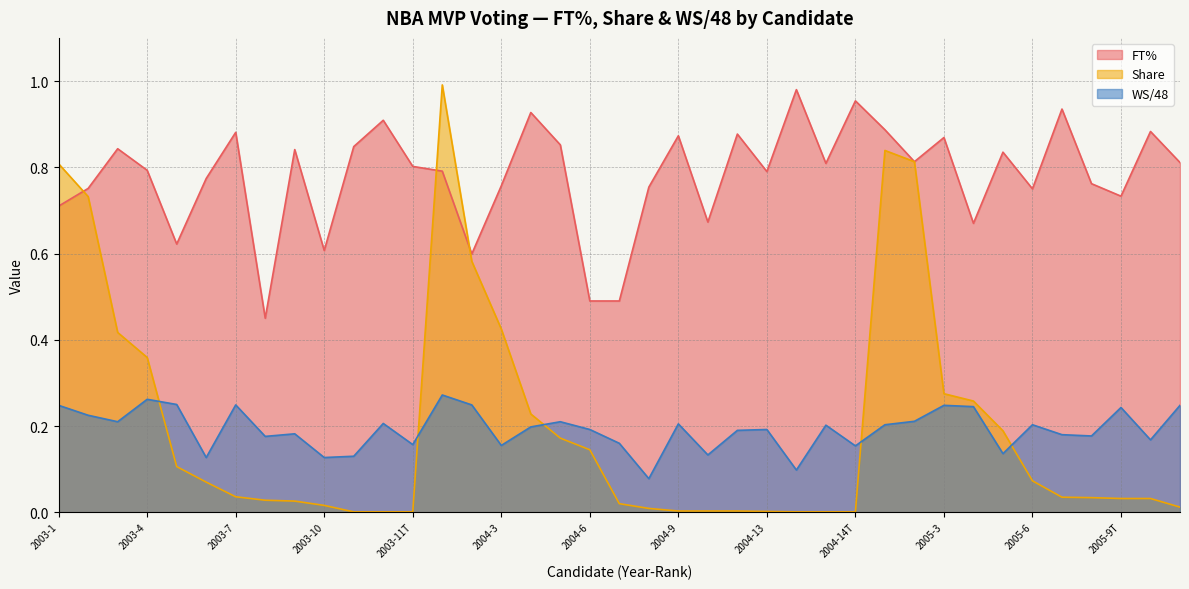

How many lines are shown in the chart?

3